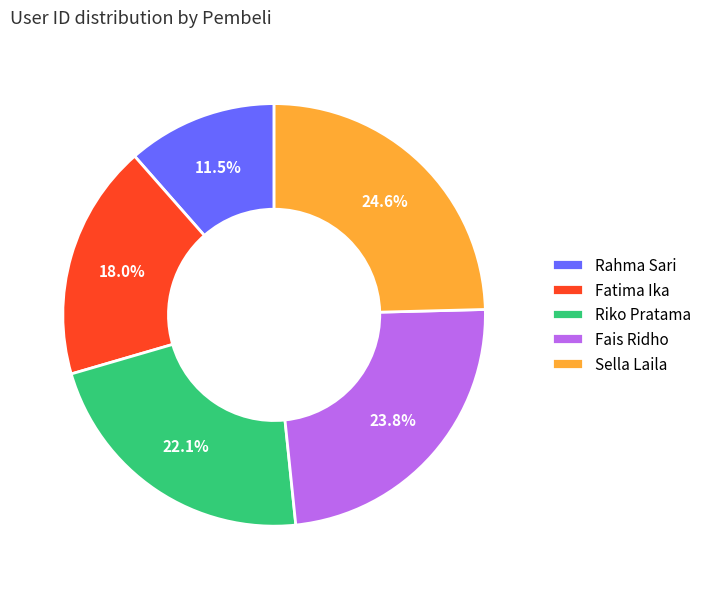

Is it true that Rahma Sari is 21% of the pie?

False